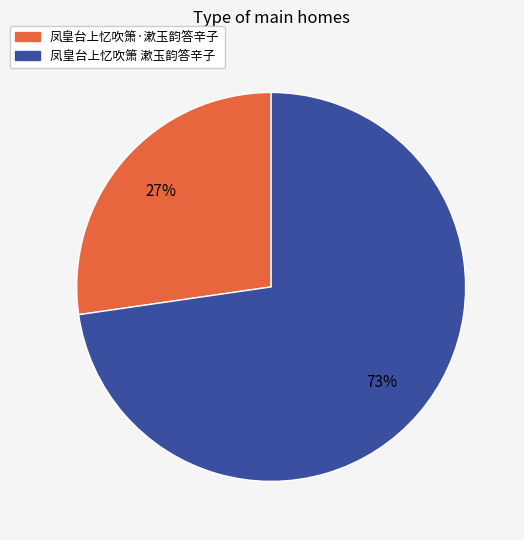

To the nearest percent, what is the combined percentage of 凤皇台上忆吹箫·漱玉韵答辛子 and 凤皇台上忆吹箫 漱玉韵答辛子?

100%